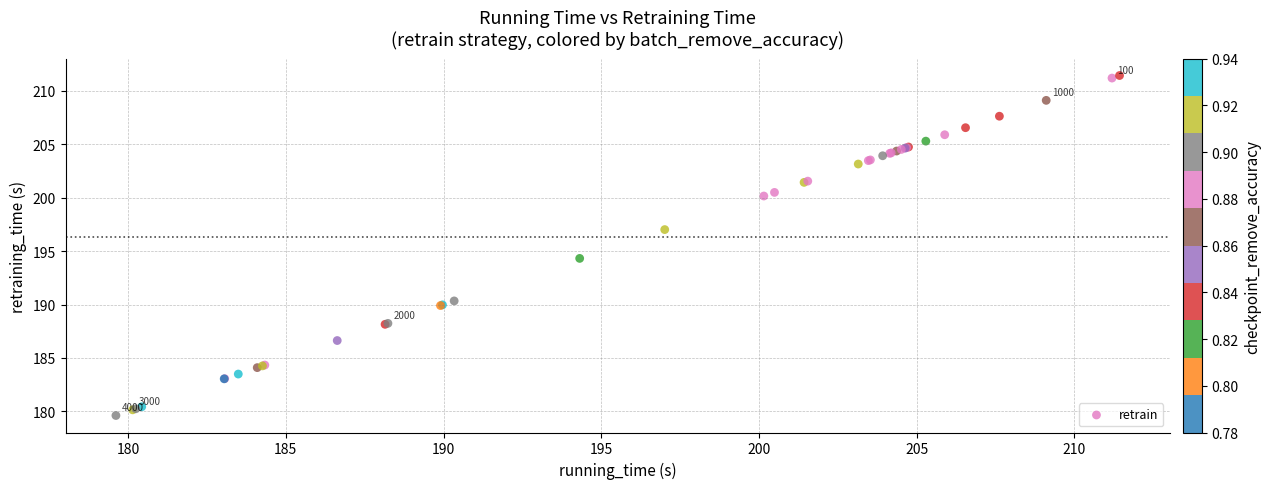

What Y value in the scatter plot is closest to 195?

194.3